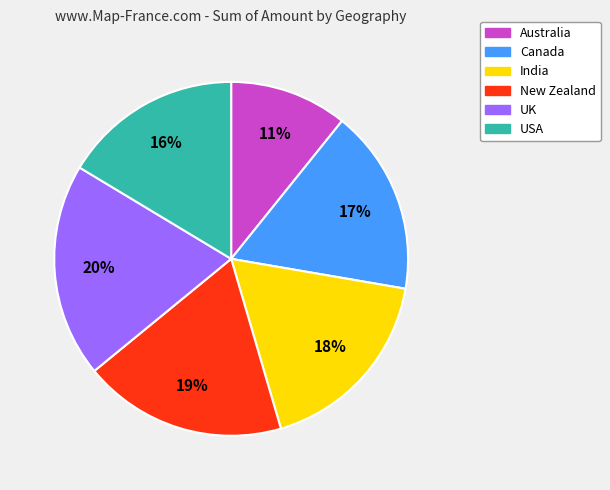

Which category has the biggest portion of the pie?

UK